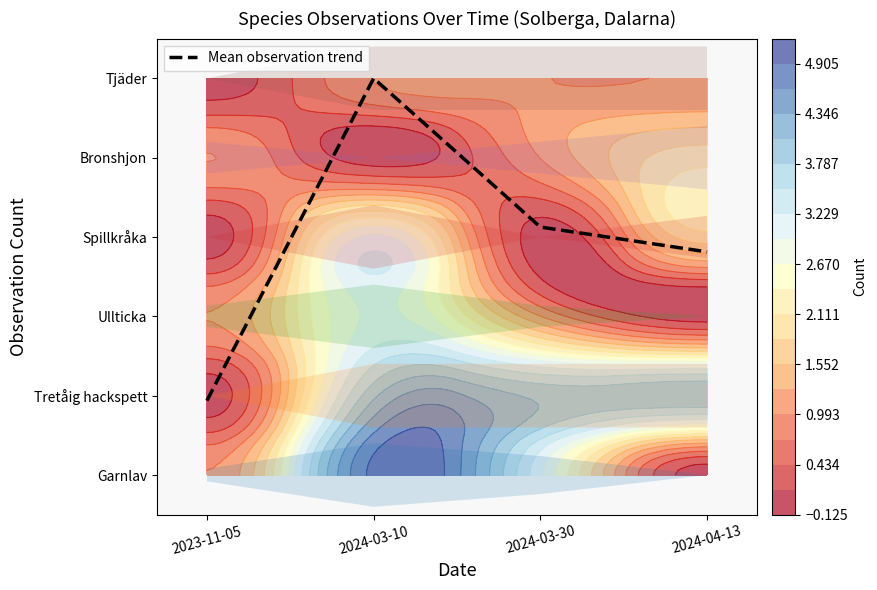

Count the number of categories in the chart.

4